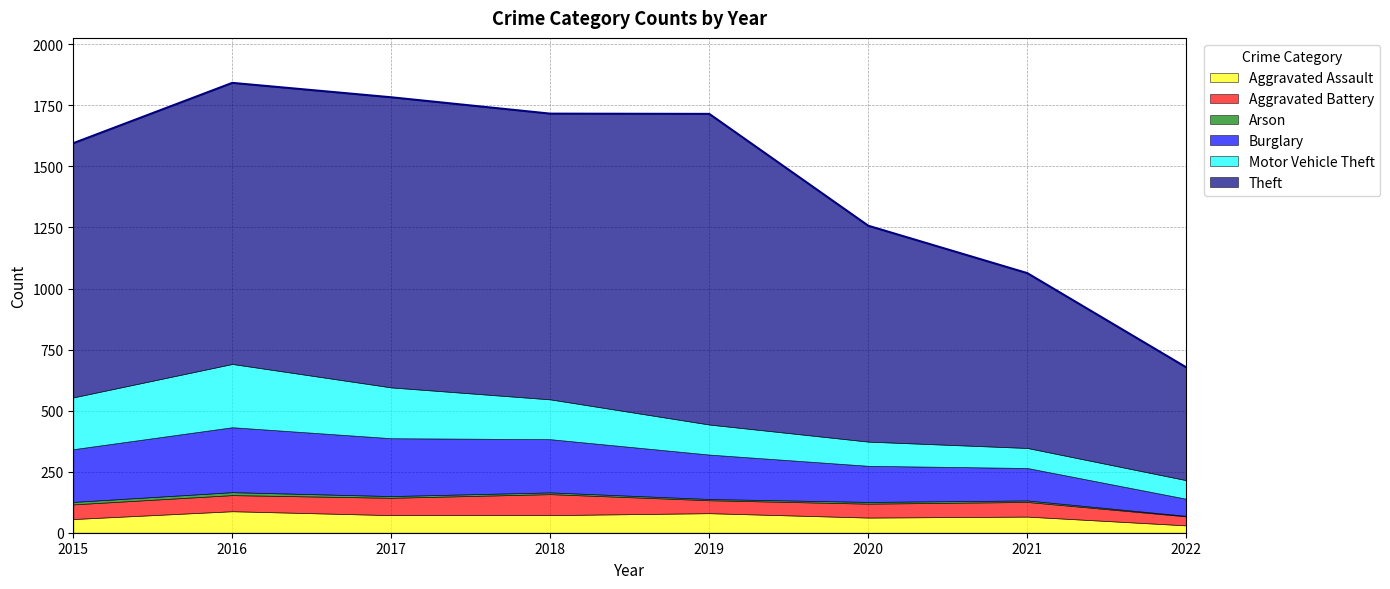

True or false: Motor Vehicle Theft and Theft cross at least once.

False